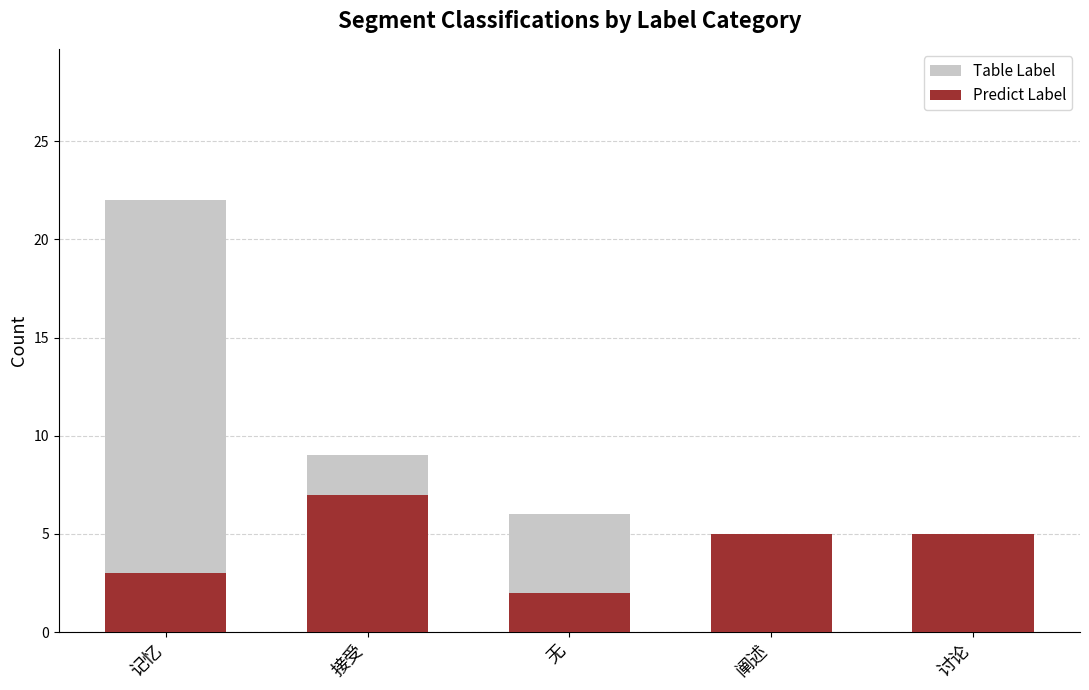

Where does the Table Label series first go above 6?

记忆